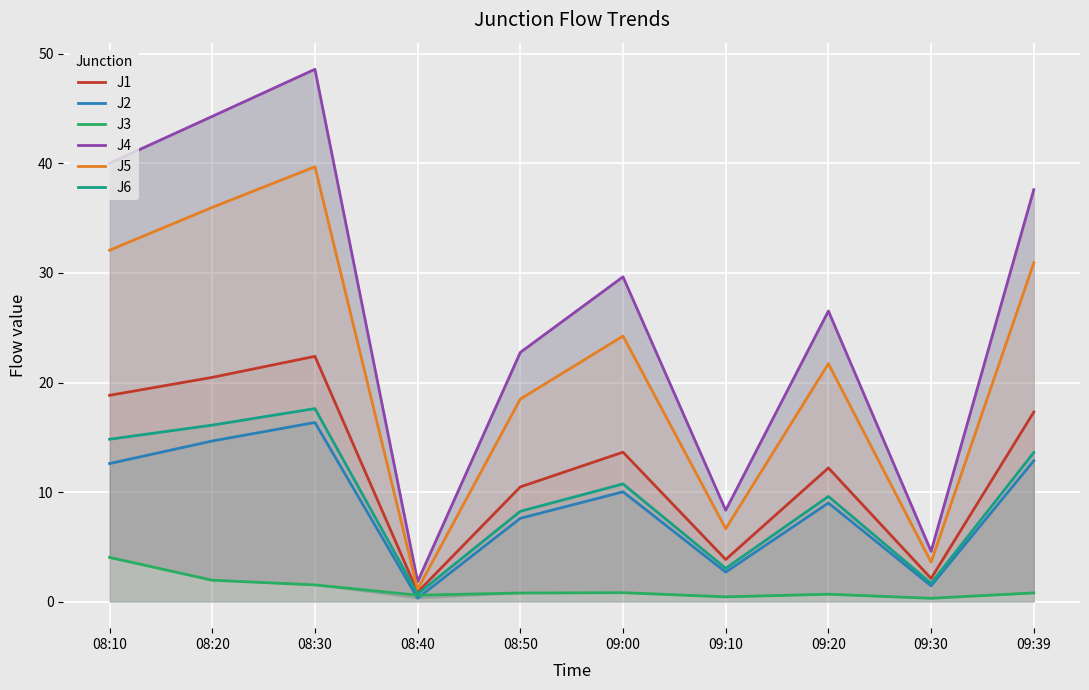

Which category has the lowest value across all series?

09:30